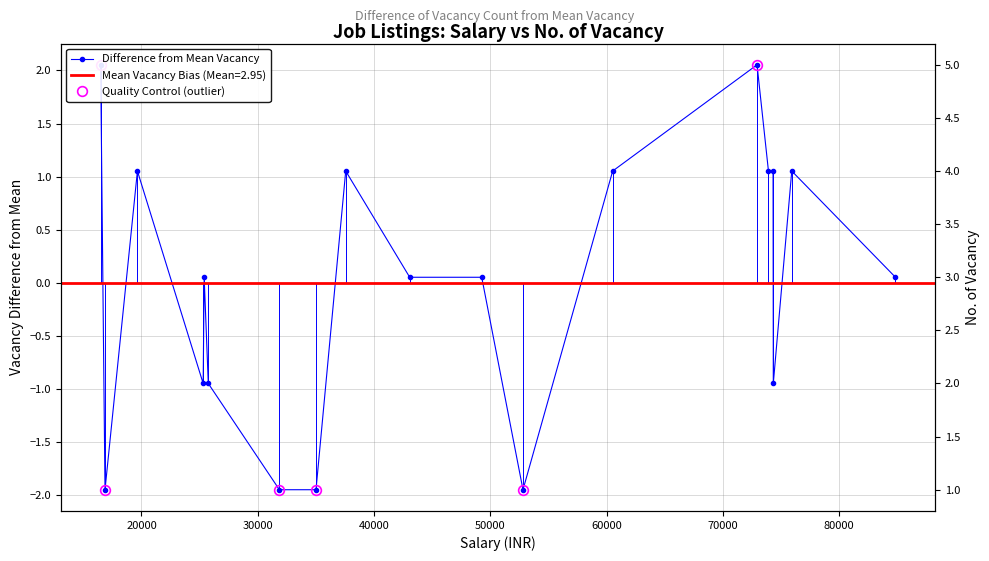

Reading left to right, transcribe all the data shown in this chart.

2.1	-1.9	1.1	-0.9	0.1	-0.9	-1.9	-1.9	1.1	0.1	0.1	-1.9	1.1	2.1	1.1	1.1	-0.9	1.1	0.1